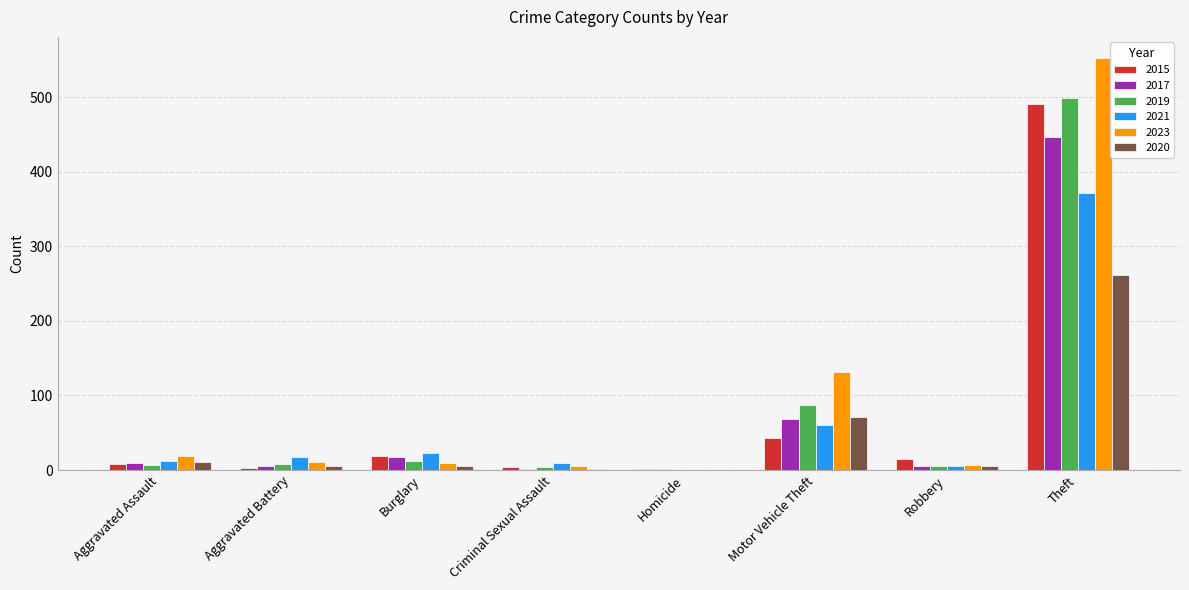

The 2020 series shows 261 at Theft. True or false?

True